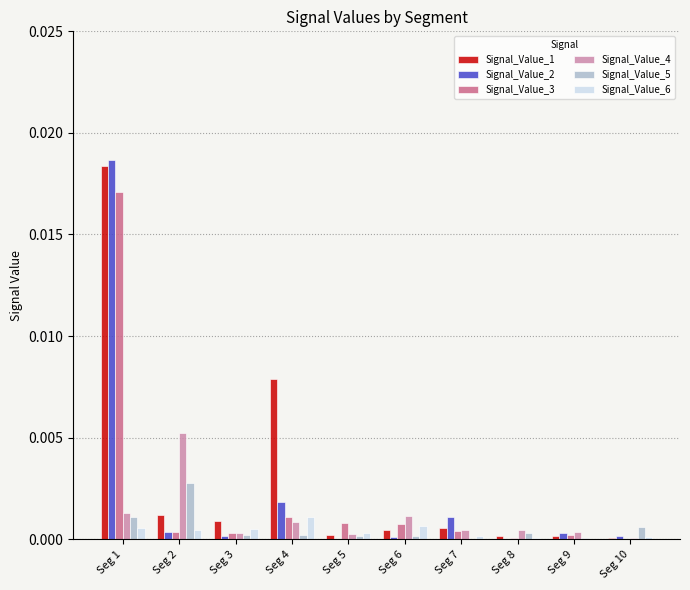

Does the chart contain stacked bars?

No